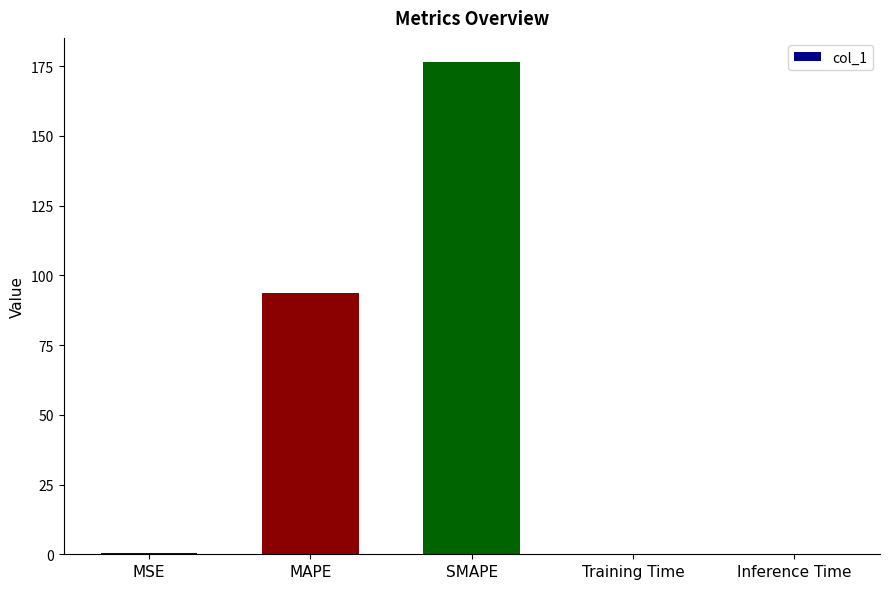

Which label corresponds to the largest value in the chart?

SMAPE